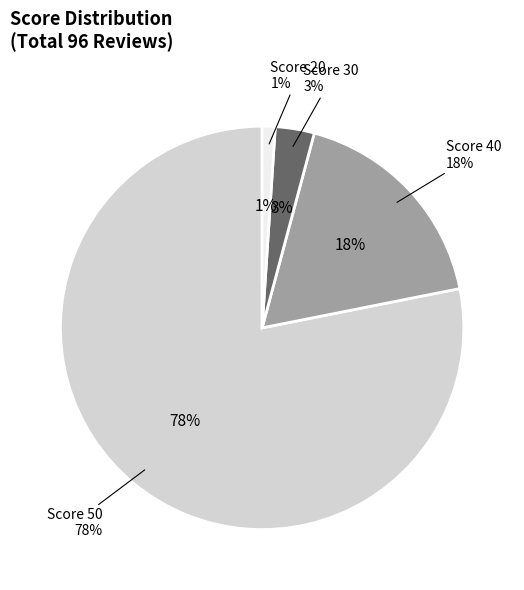

Rank the categories by value from lowest to highest.

20, 30, 40, 50